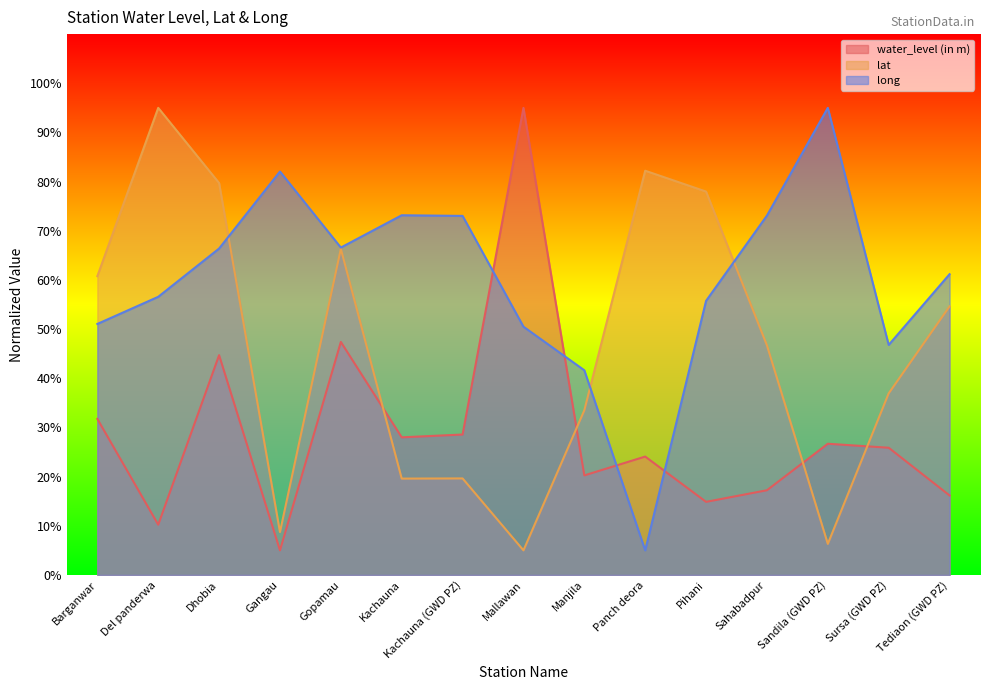

At which category is the sum across all series the highest?

Dhobia